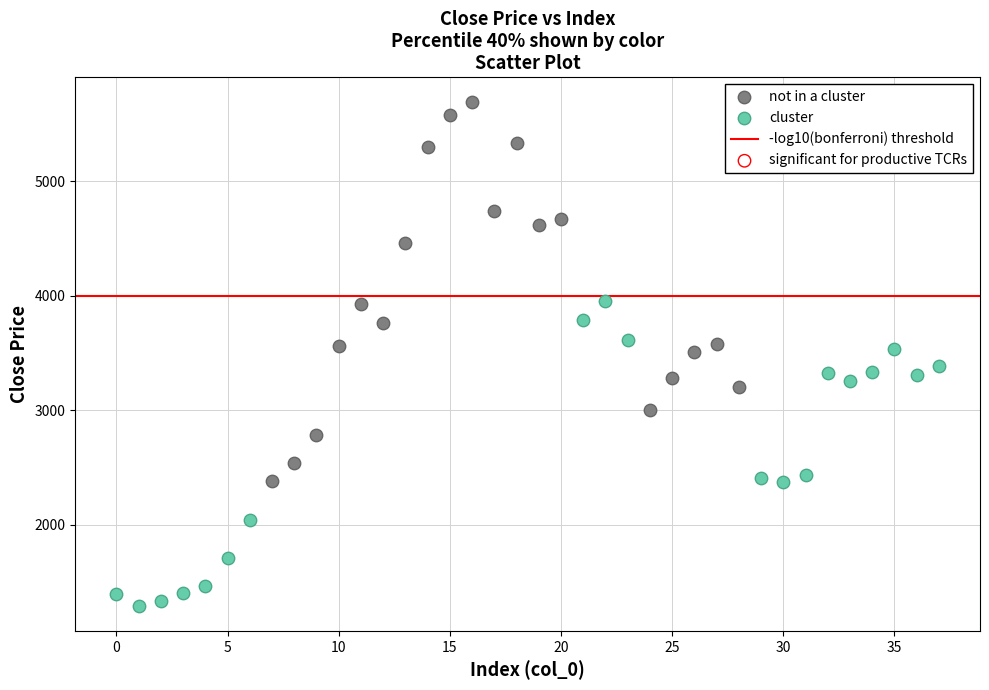

Which series reaches the maximum Y coordinate?

not in a cluster